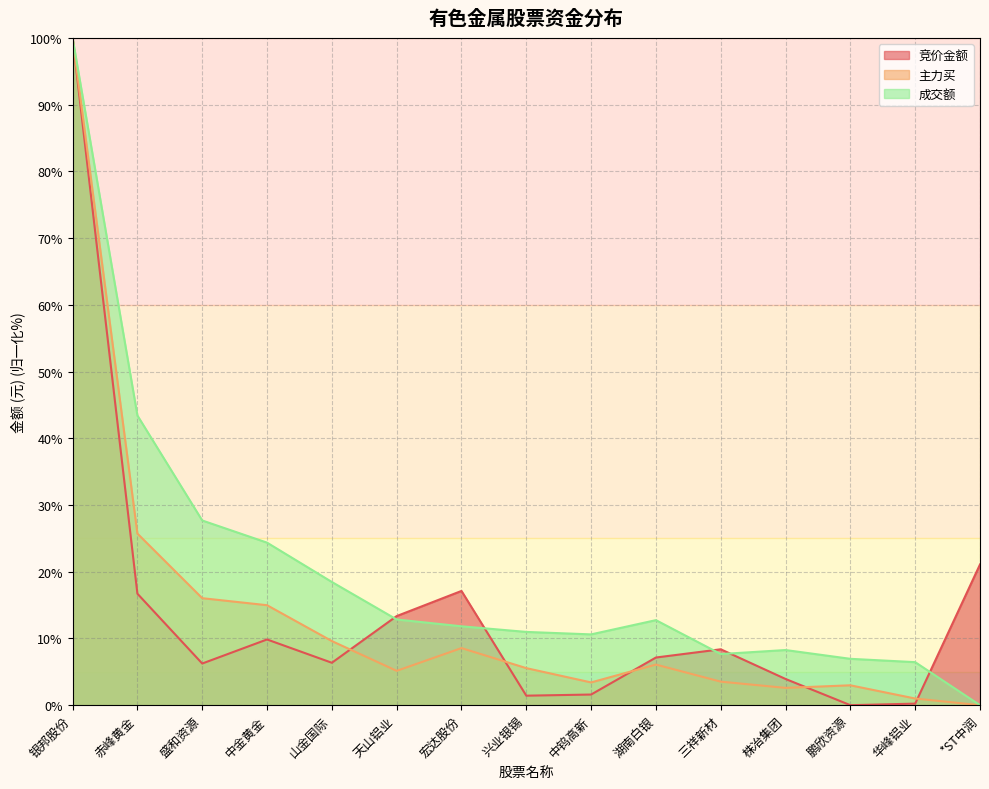

Which series has the largest range (max minus min)?

竞价金额